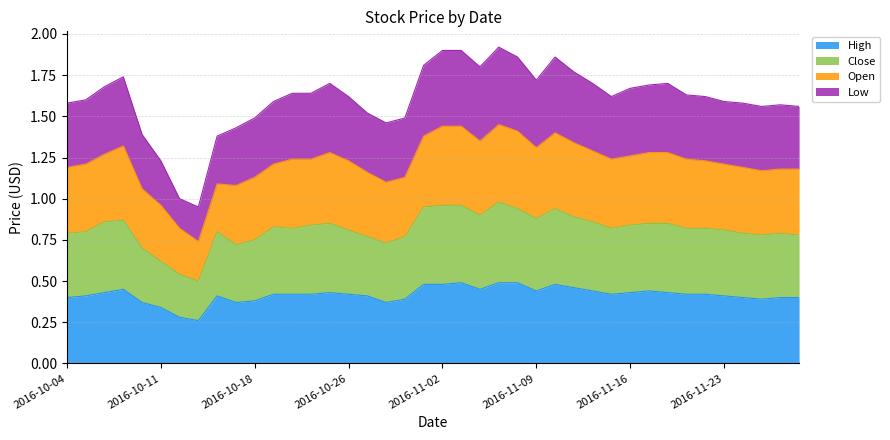

How many interior local peaks does the Close series have?

7